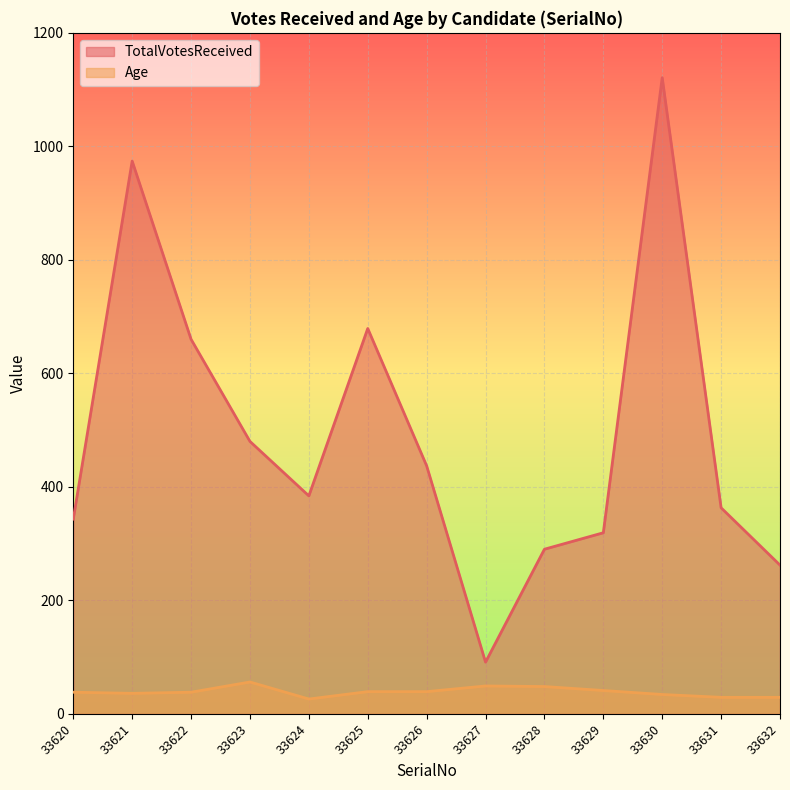

Reading left to right, list all the values displayed in this chart.

TotalVotesReceived: 343	974	660	480	384	679	437	91	290	319	1121	363	262
Age: 38	36	38	56	26	39	39	49	48	41	34	29	29